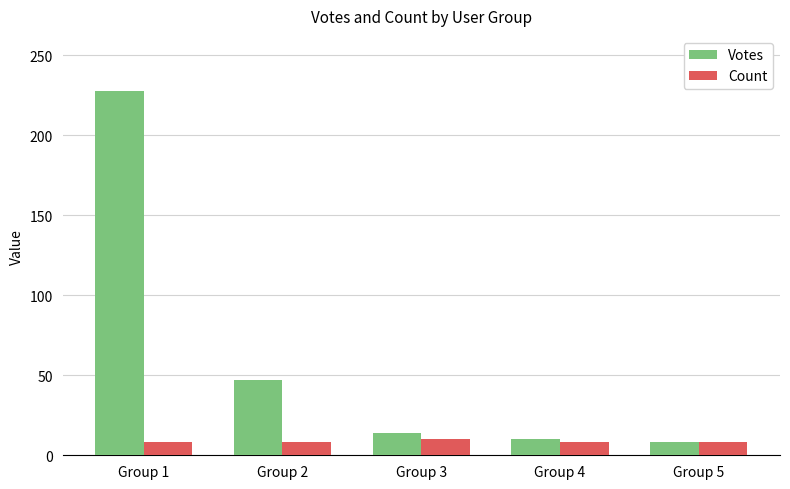

How many bars are there in total?

10